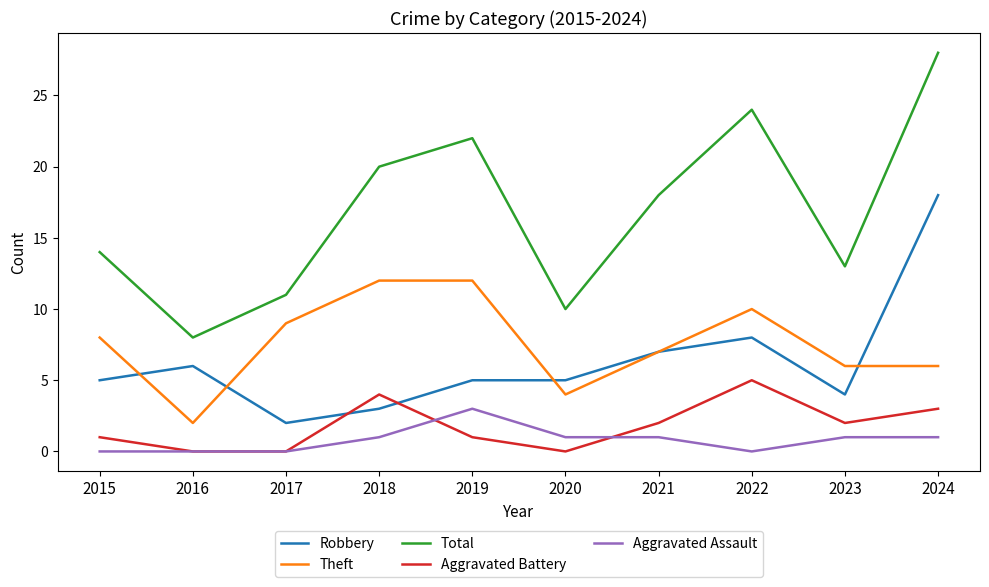

What is the greatest value displayed?

28